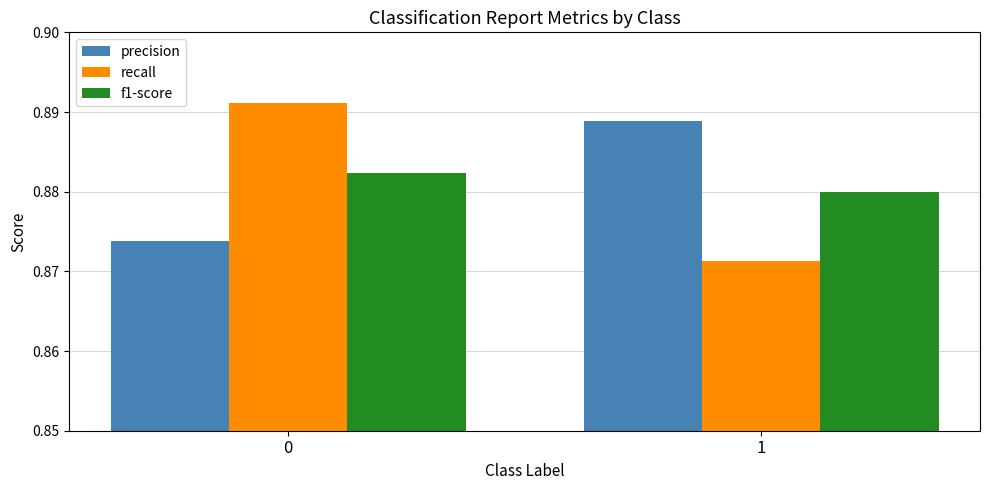

How many precision values are between 0 and 1?

2